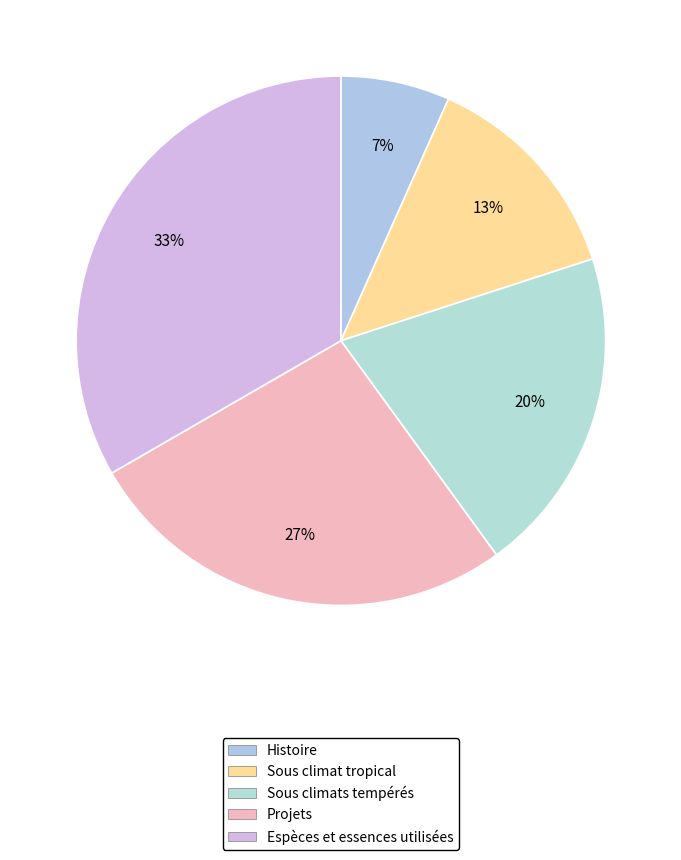

Does any single category account for the majority?

No